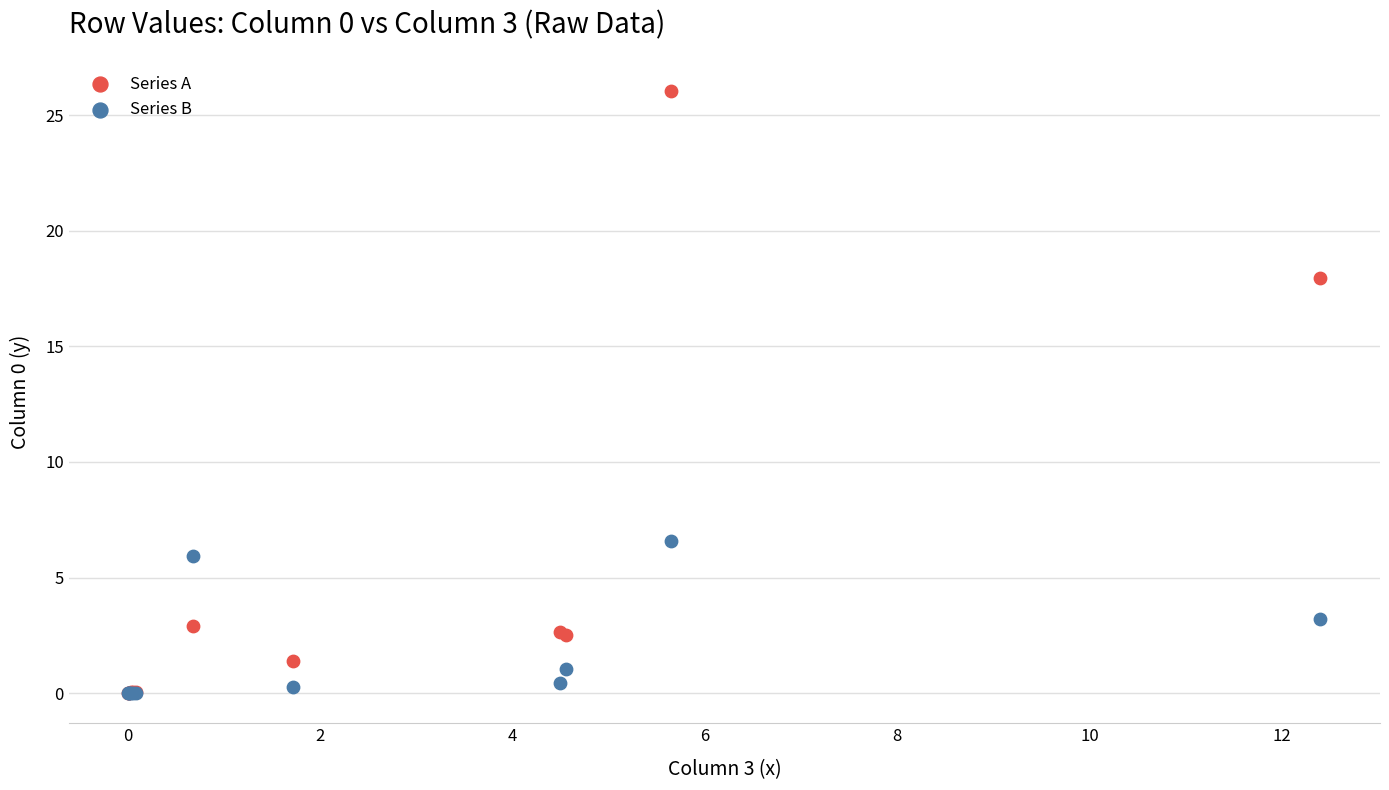

What are all the series names shown in the legend?

Series A, Series B